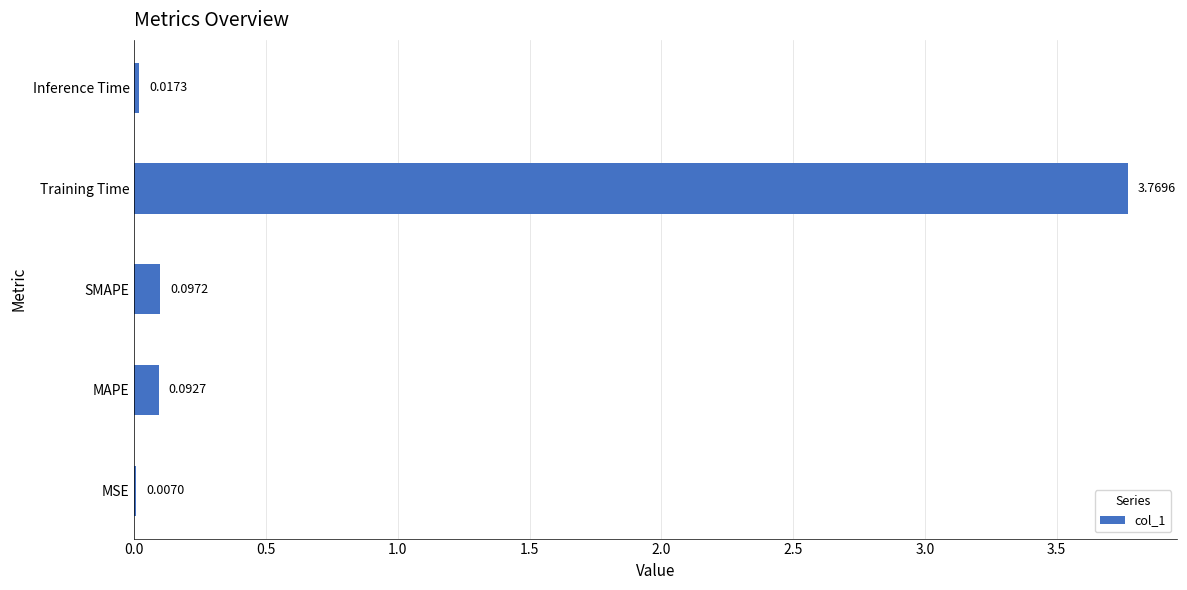

Count the number of categories in the chart.

5